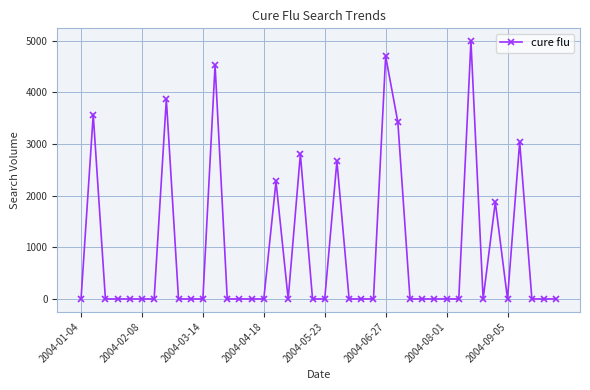

What is the greatest value displayed?

4989.0